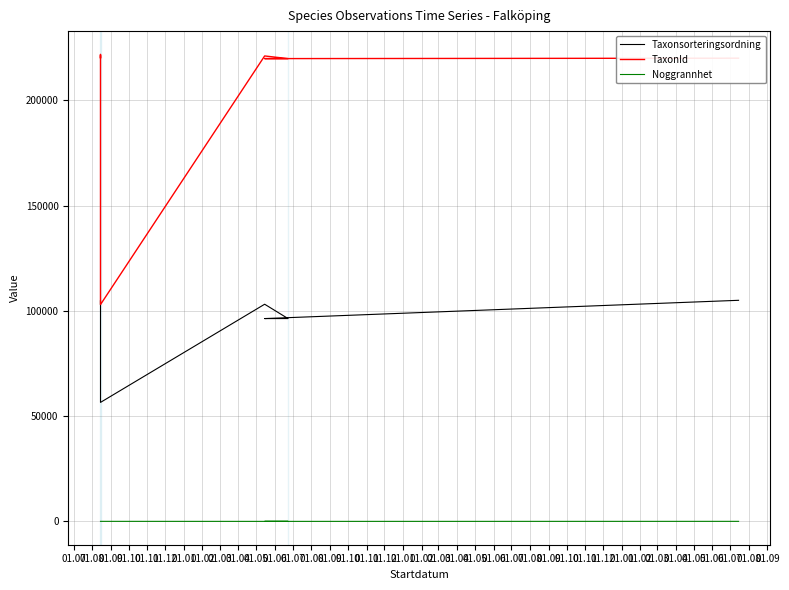

What is the label of the 6th point from the left?

01.12